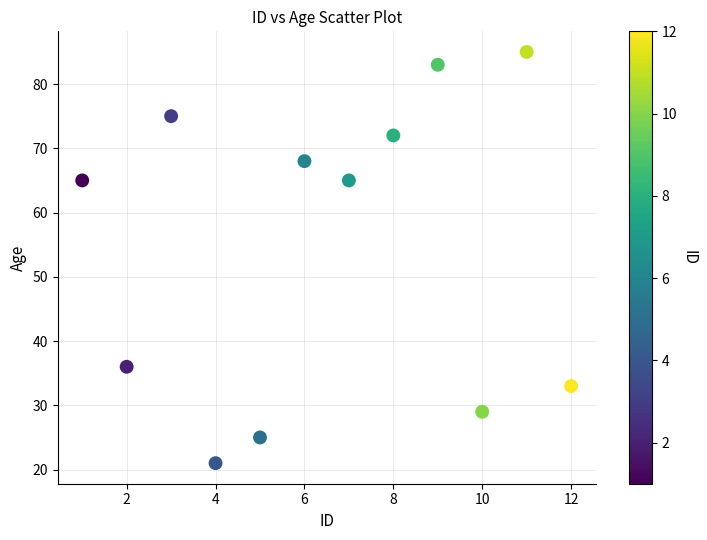

What is the range of Y values (max minus min)?

64